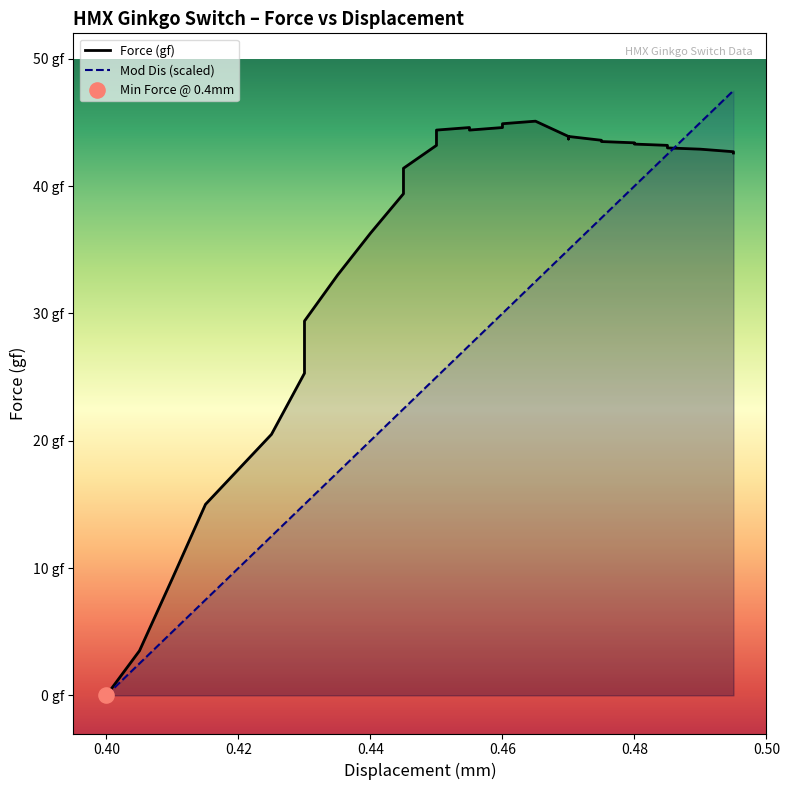

Is the value of Mod Dis (scaled) at 0.42 greater than the value of Force (gf) at 29?

No